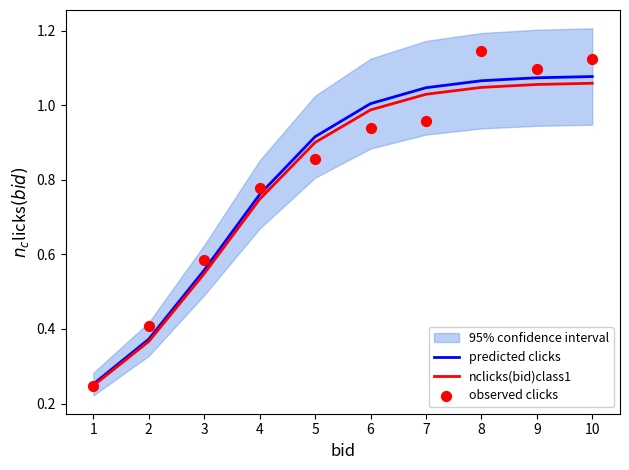

Which series reaches the maximum Y coordinate?

observed clicks